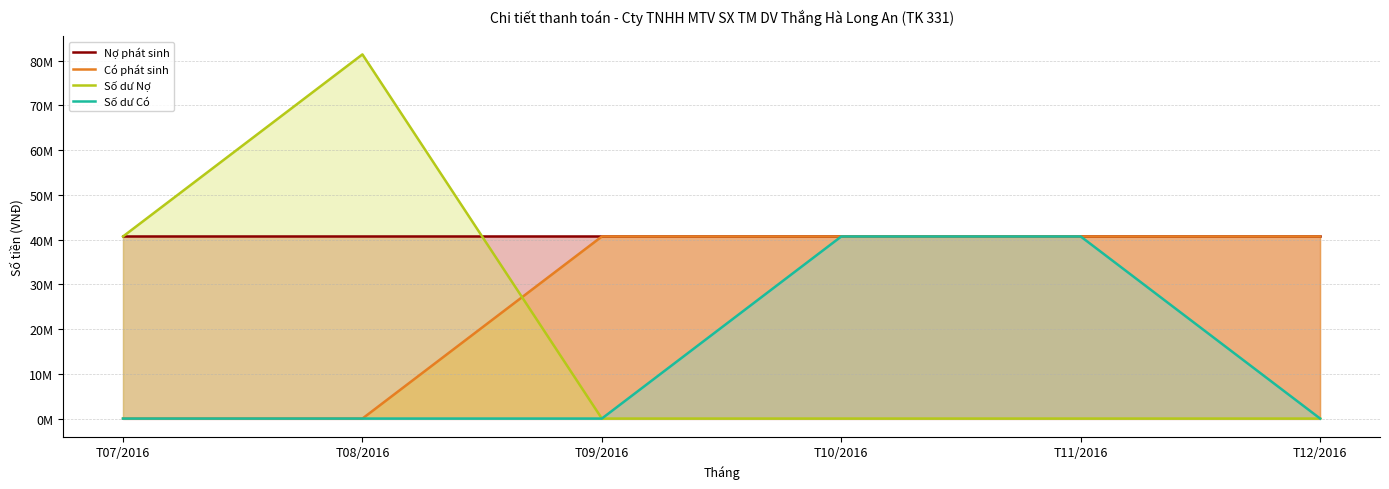

What position from the right is T11/2016?

2